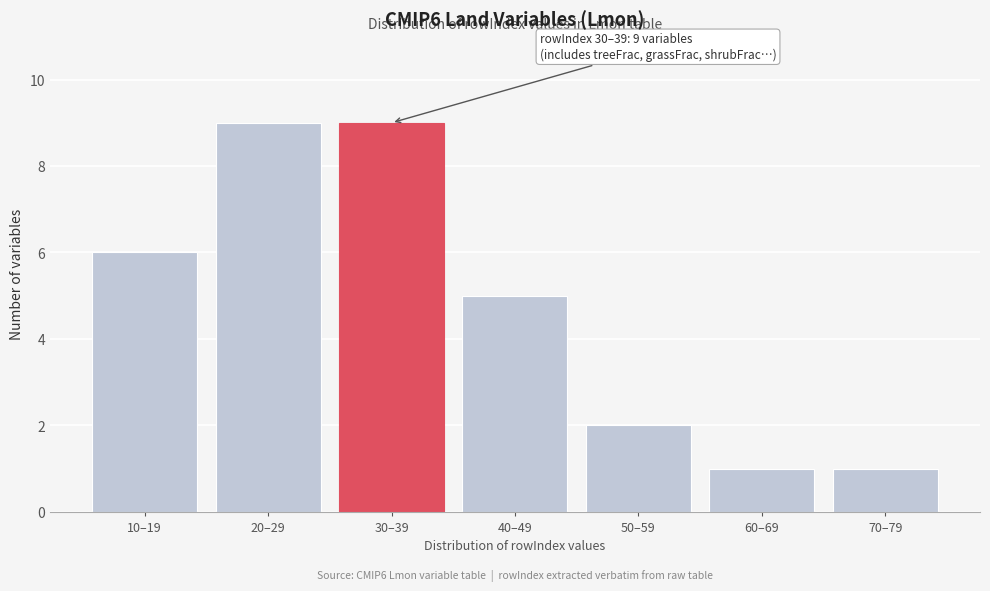

Reading left to right, extract all data points from this chart.

10–19=6	20–29=9	30–39=9	40–49=5	50–59=2	60–69=1	70–79=1